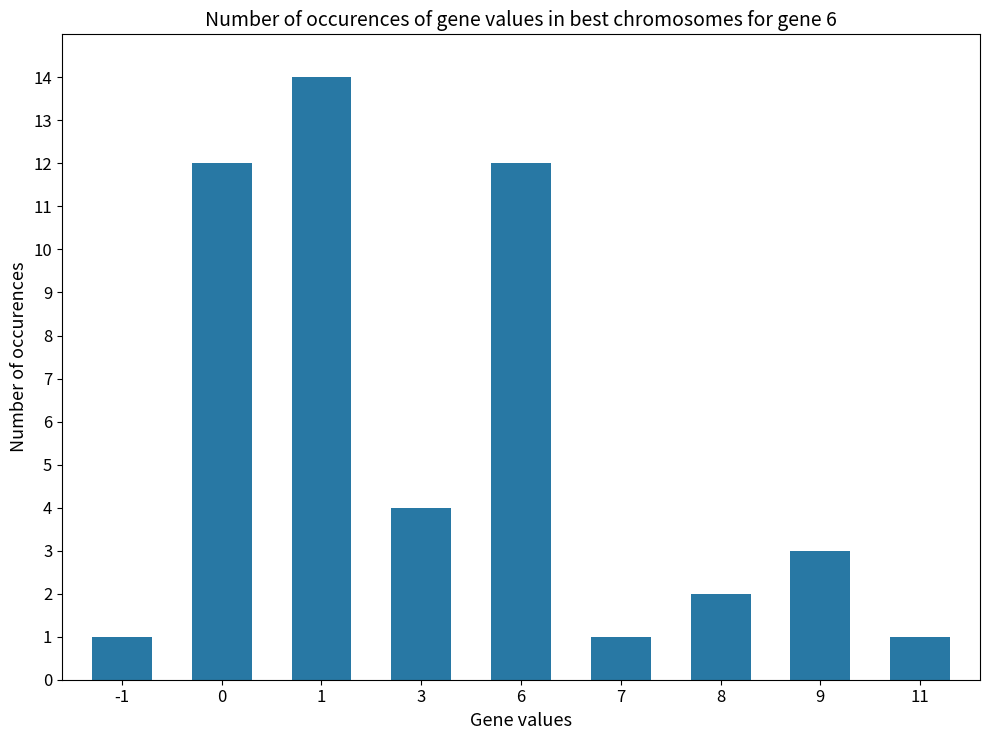

How many data points are less than 3?

4